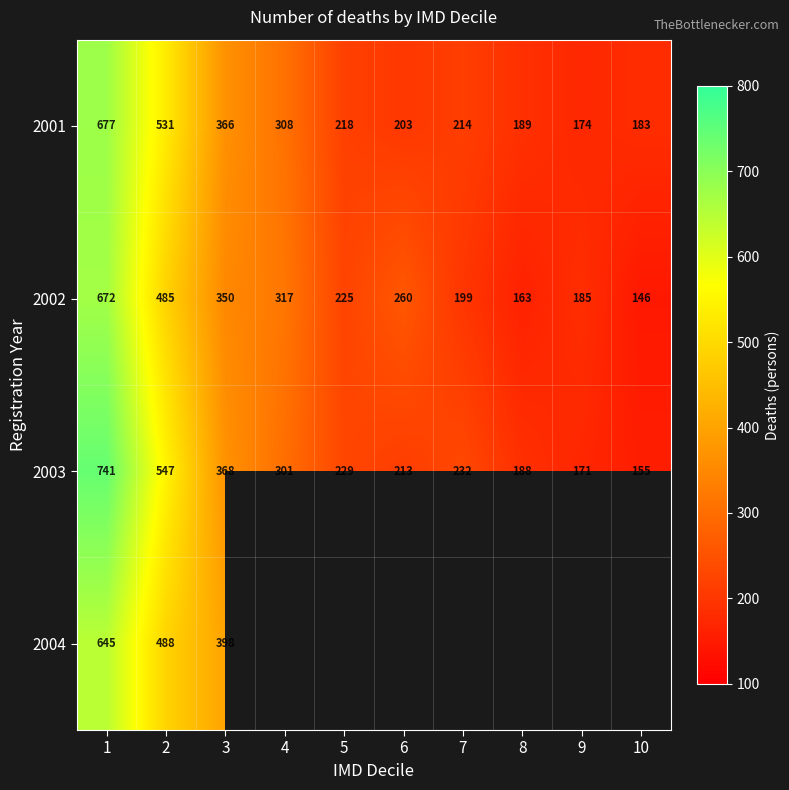

Is it true that 2003 equals 188 at 8?

True